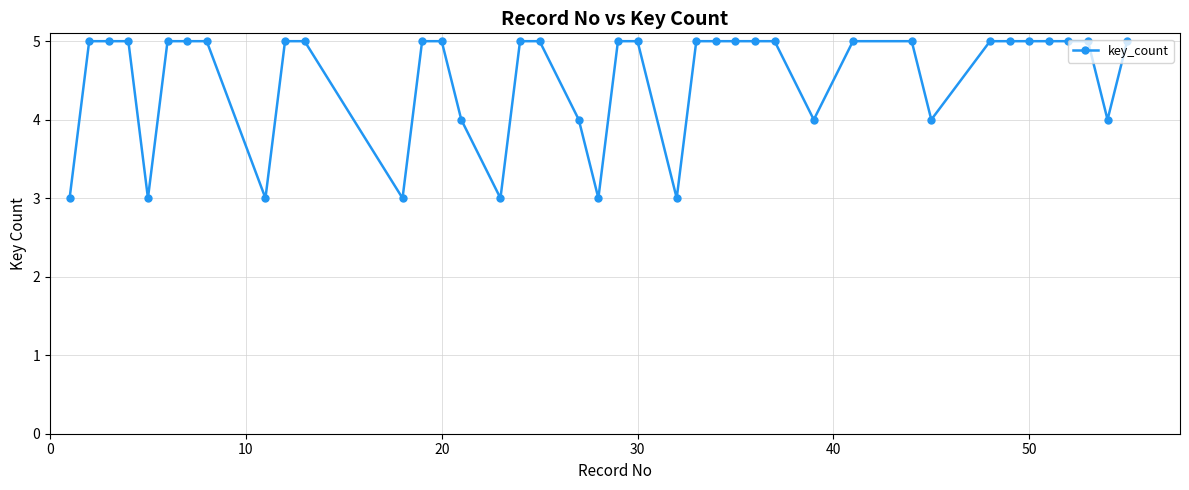

What is the minimum value shown in the chart?

3